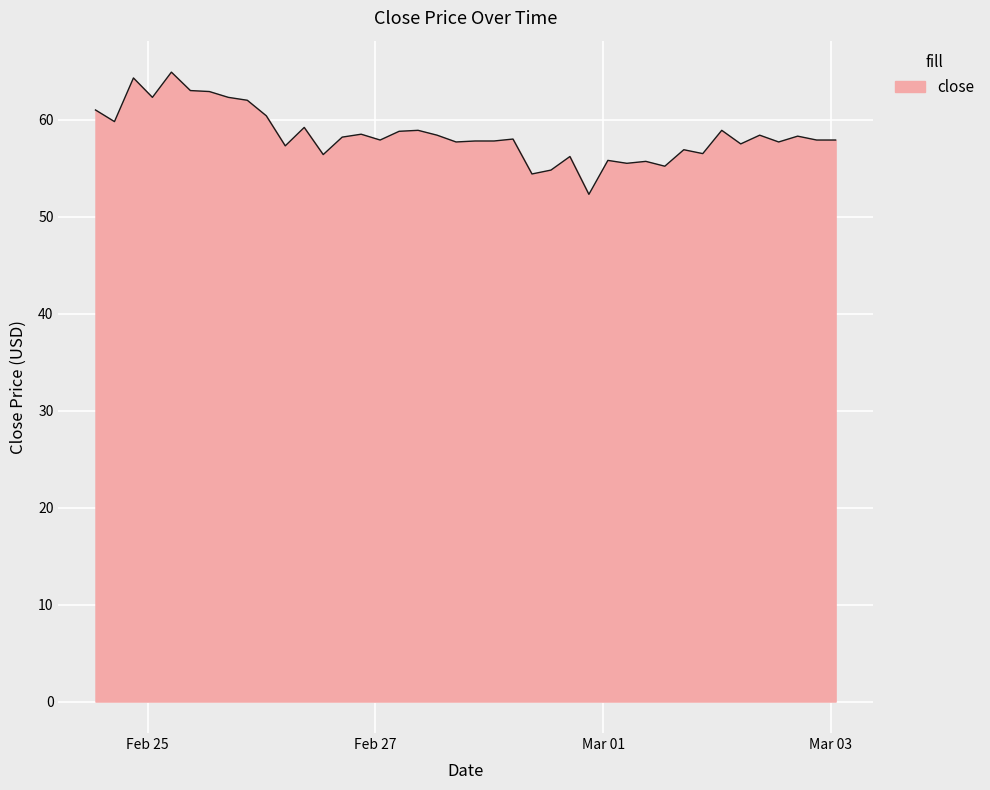

What is the average value?

58.4